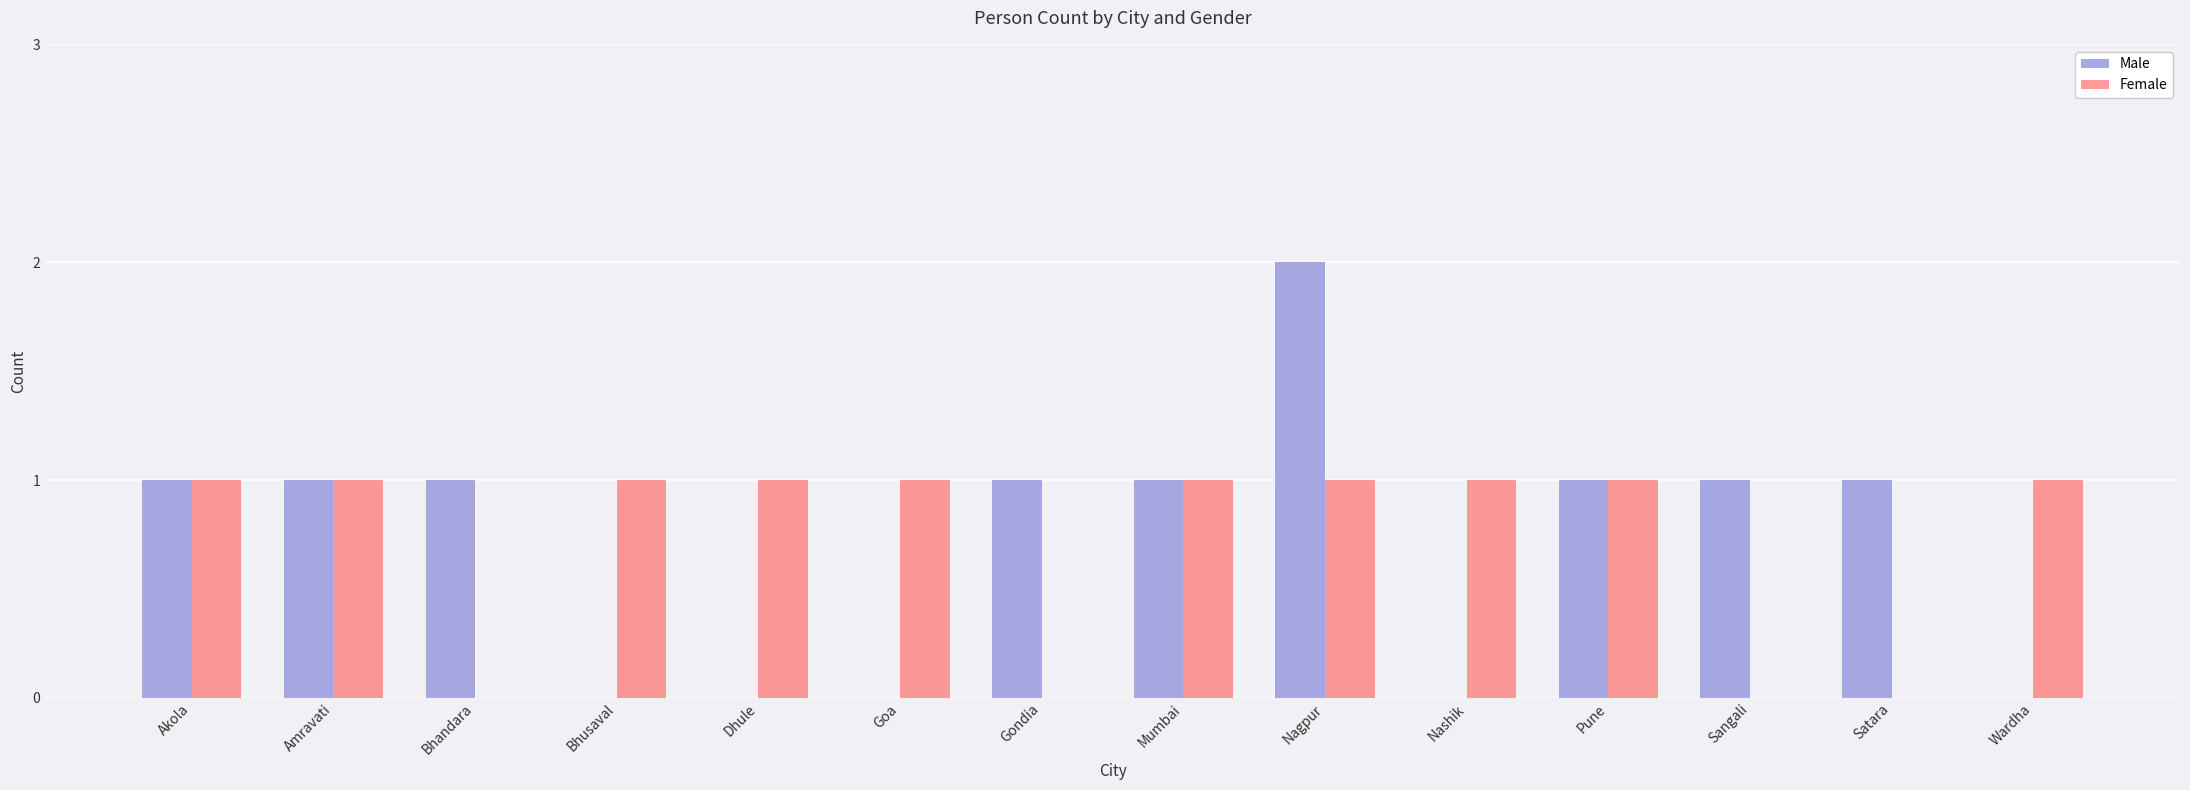

Reading left to right, transcribe all the data shown in this chart.

Male: 1	1	1	0	0	0	1	1	2	0	1	1	1	0
Female: 1	1	0	1	1	1	0	1	1	1	1	0	0	1